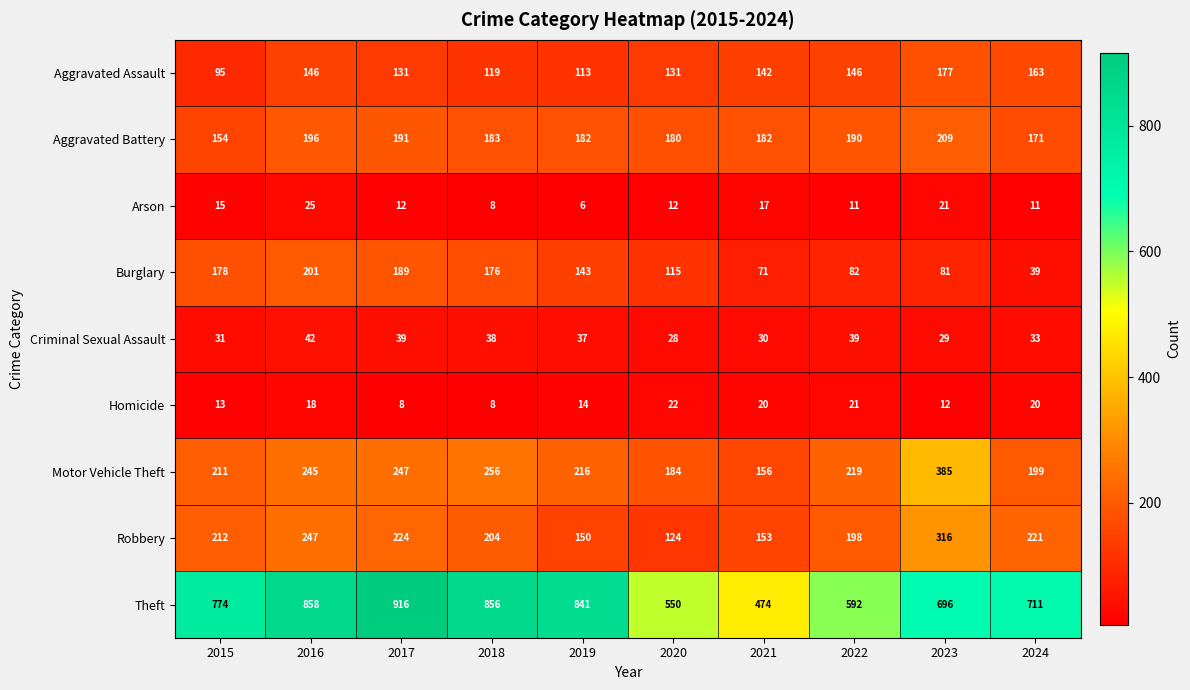

At which label does Motor Vehicle Theft first exceed 219?

2016